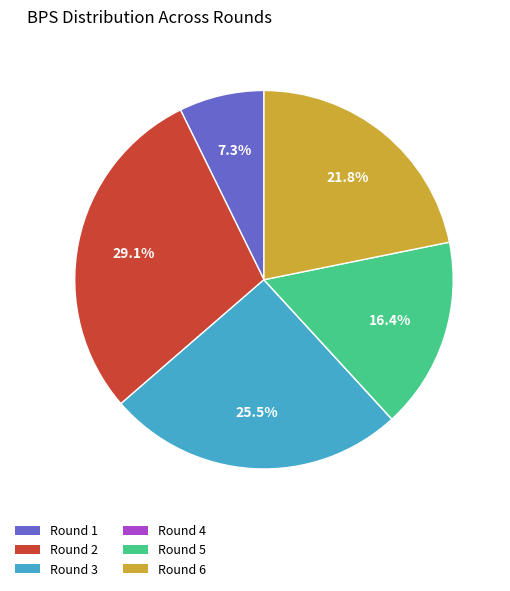

The Round 5 slice represents 16% of the pie. True or false?

True